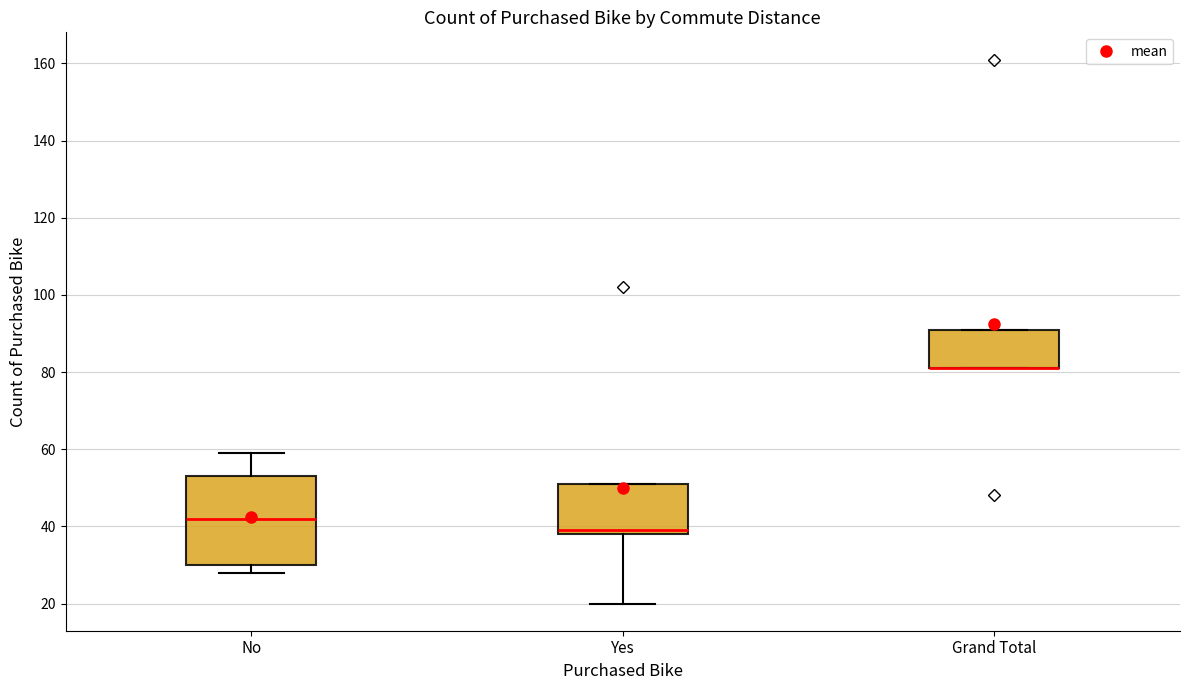

Reading left to right, transcribe this box plot: for each box, give where its median line is, the range the box spans, and where its two whiskers end, as read against the y-axis. The values are not printed on the chart, so give them approximately, as read against the axis.

No: median 42, box 30 to 54, whiskers 28 to 60
Yes: median 40, box 38 to 52, whiskers 20 to 52
Grand Total: median 82 (drawn on the box's lower edge), box 82 to 92, whiskers 82 to 92